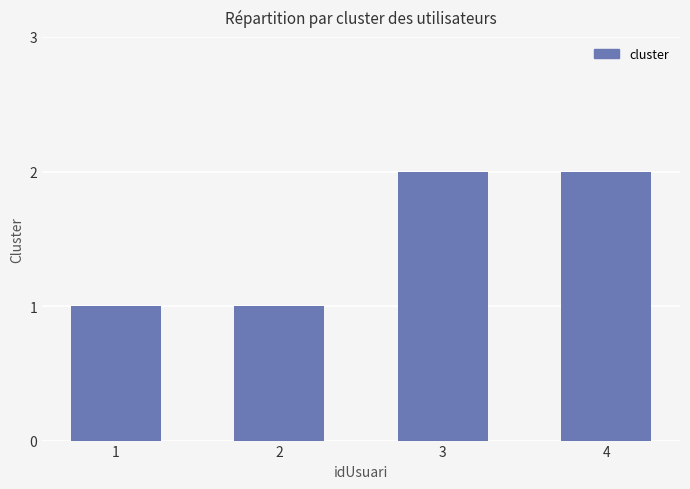

The value at 3 is 4. True or false?

False